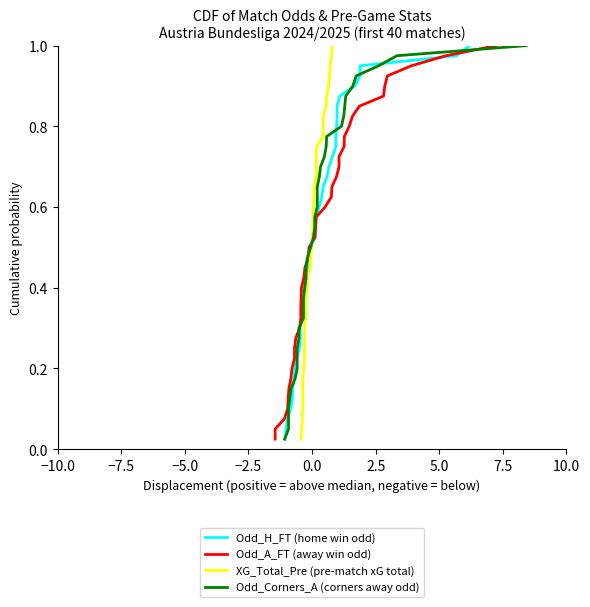

What is the value of the Odd_H_FT (home win odd) point at the 13th from the left?

0.3